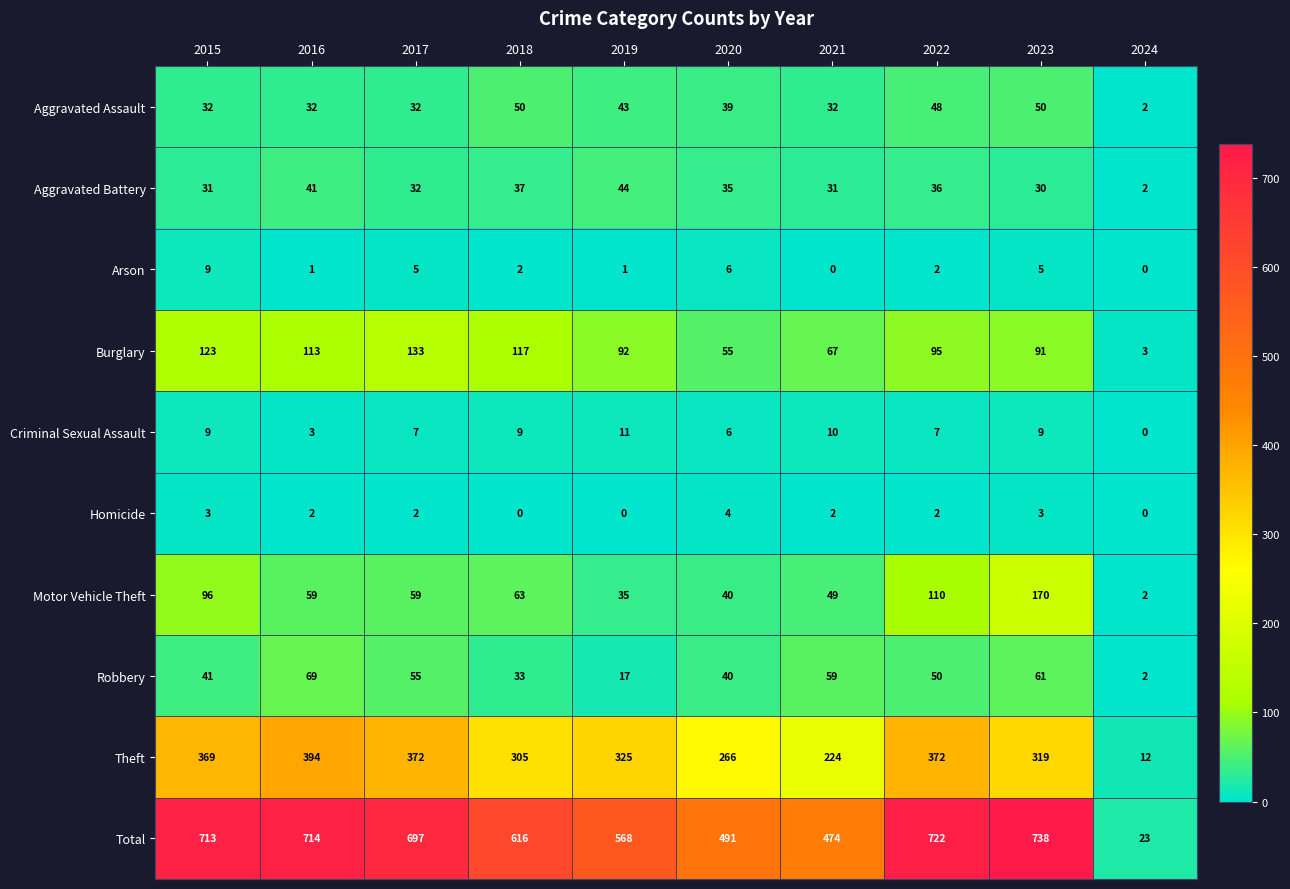

Count the number of categories in the chart.

10